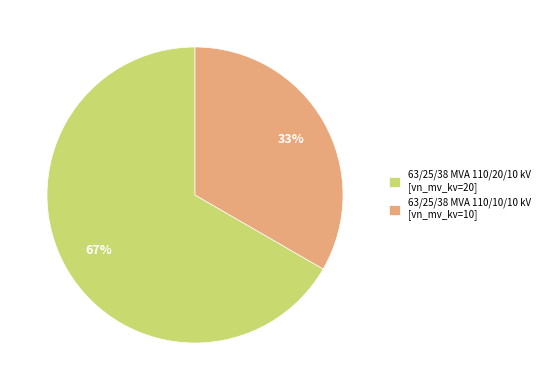

Is there a majority slice in this chart?

Yes